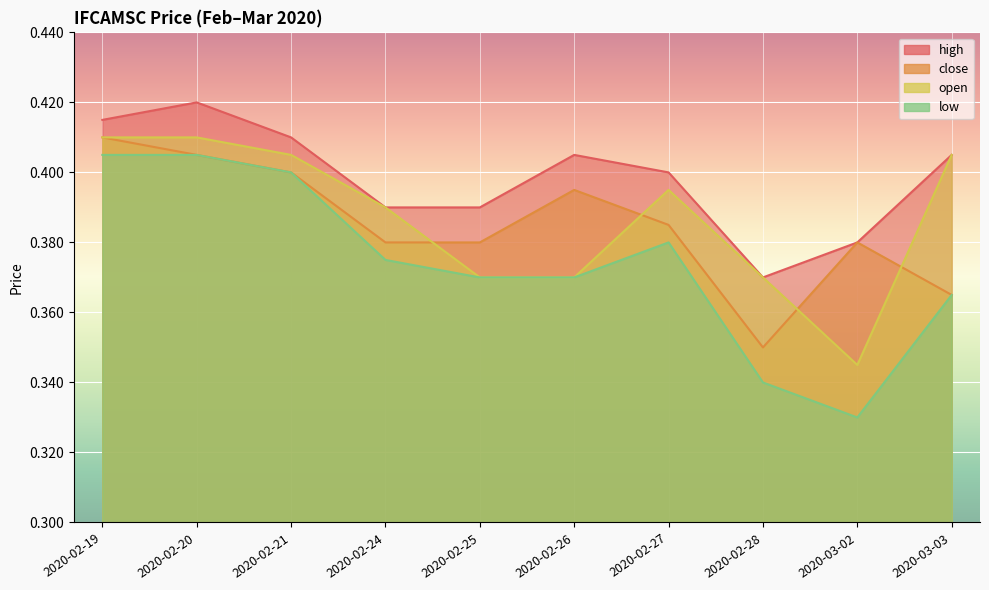

Which series has the largest total across all categories?

high